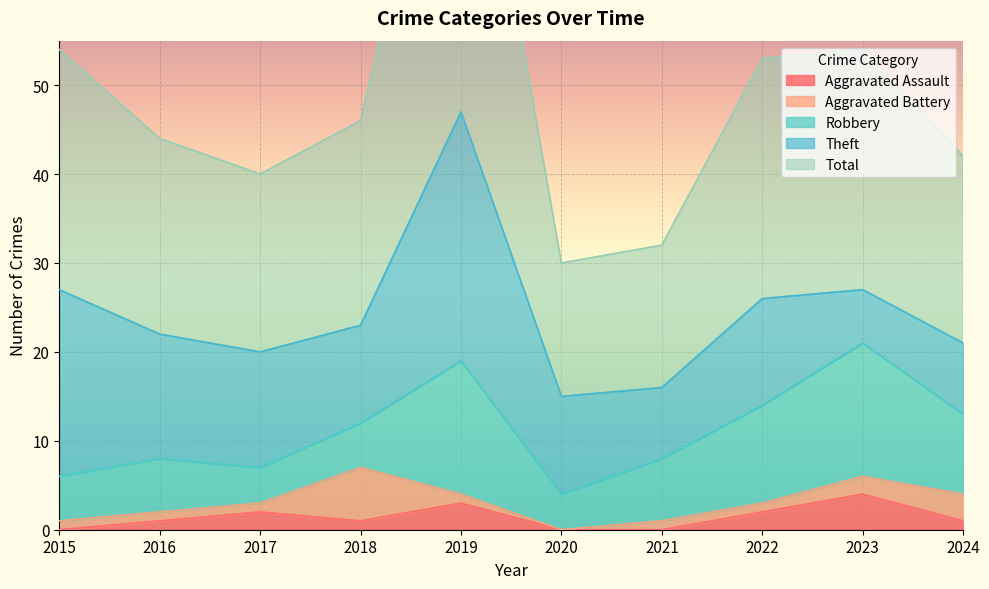

How many intersections are there between Robbery and Theft?

1